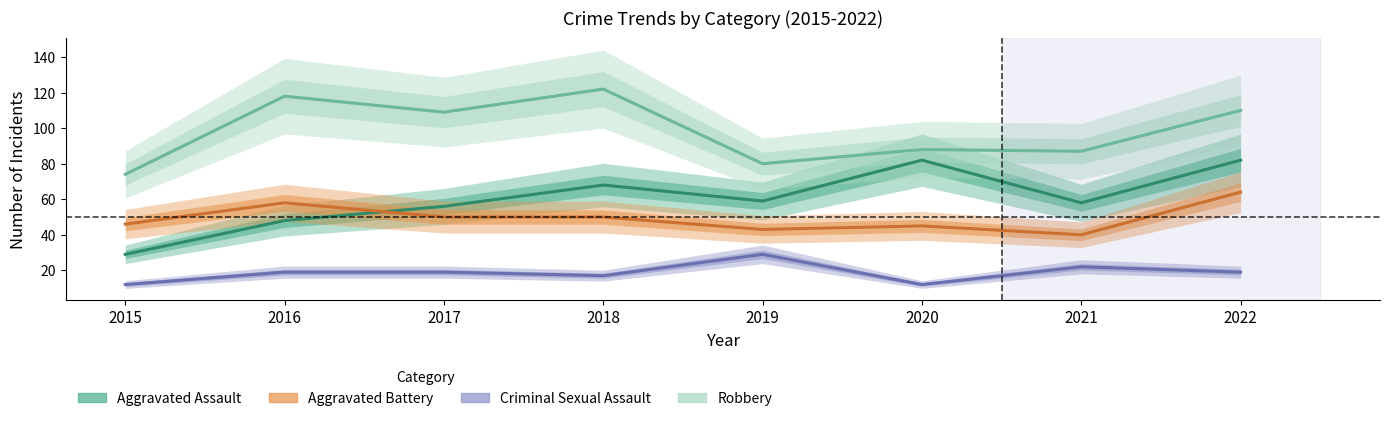

List the labels in order of Robbery value, smallest first.

2015, 2019, 2021, 2020, 2017, 2022, 2016, 2018